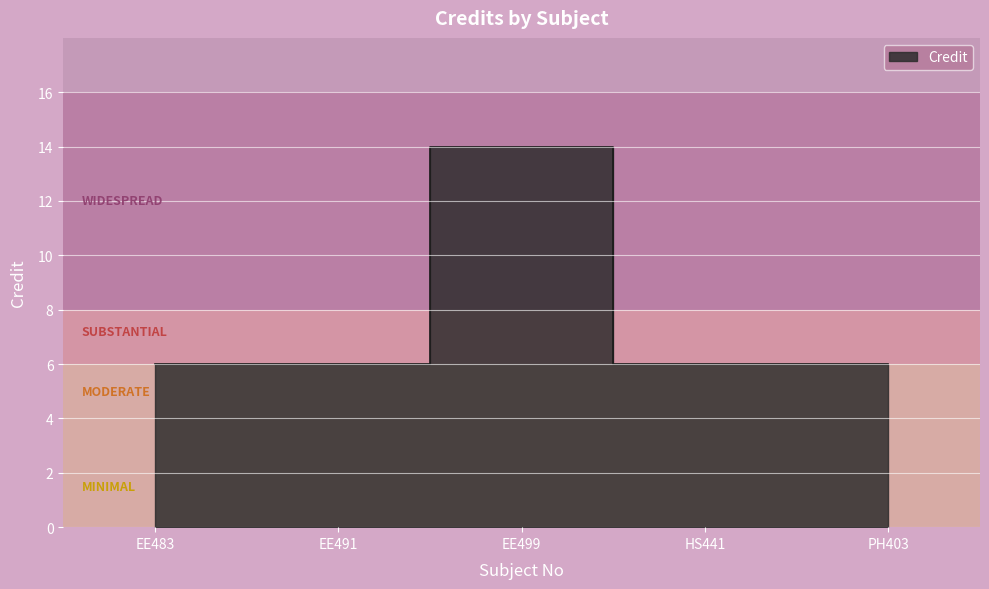

List the labels in order of value, largest first.

EE499, EE483, EE491, HS441, PH403